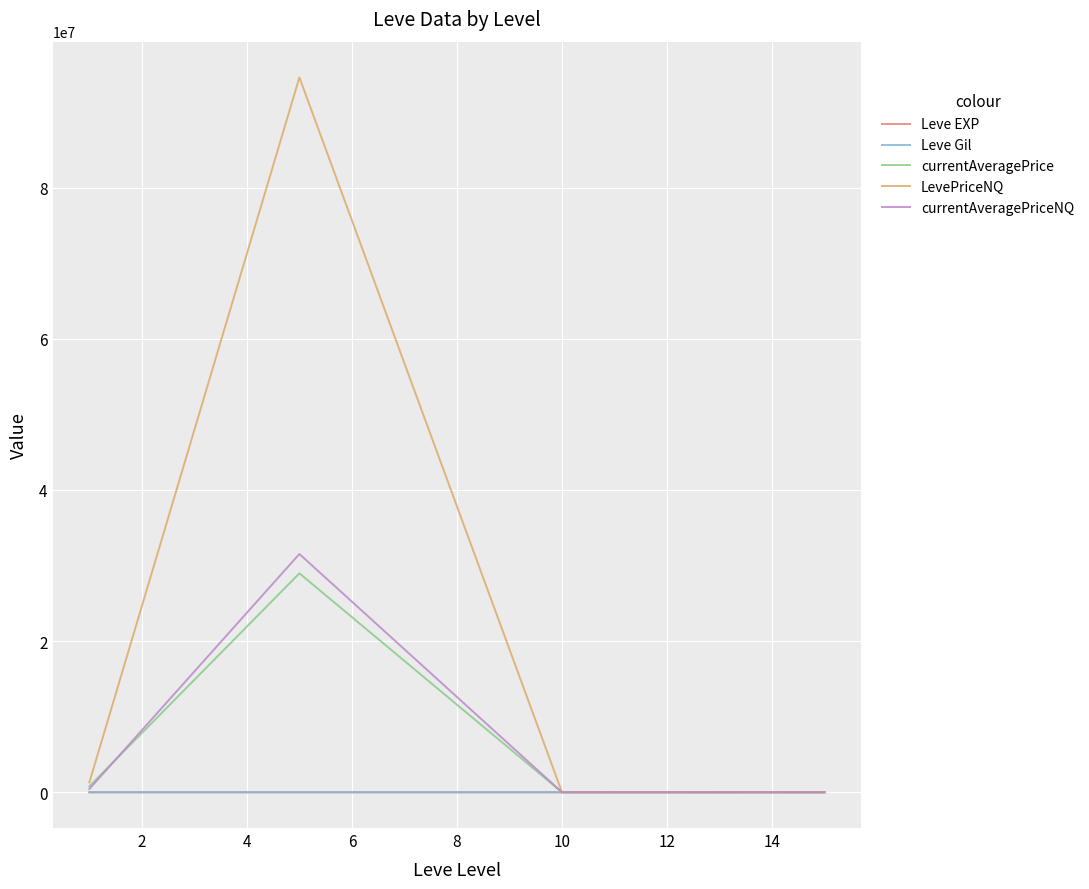

What is the greatest value displayed?

94584912.0